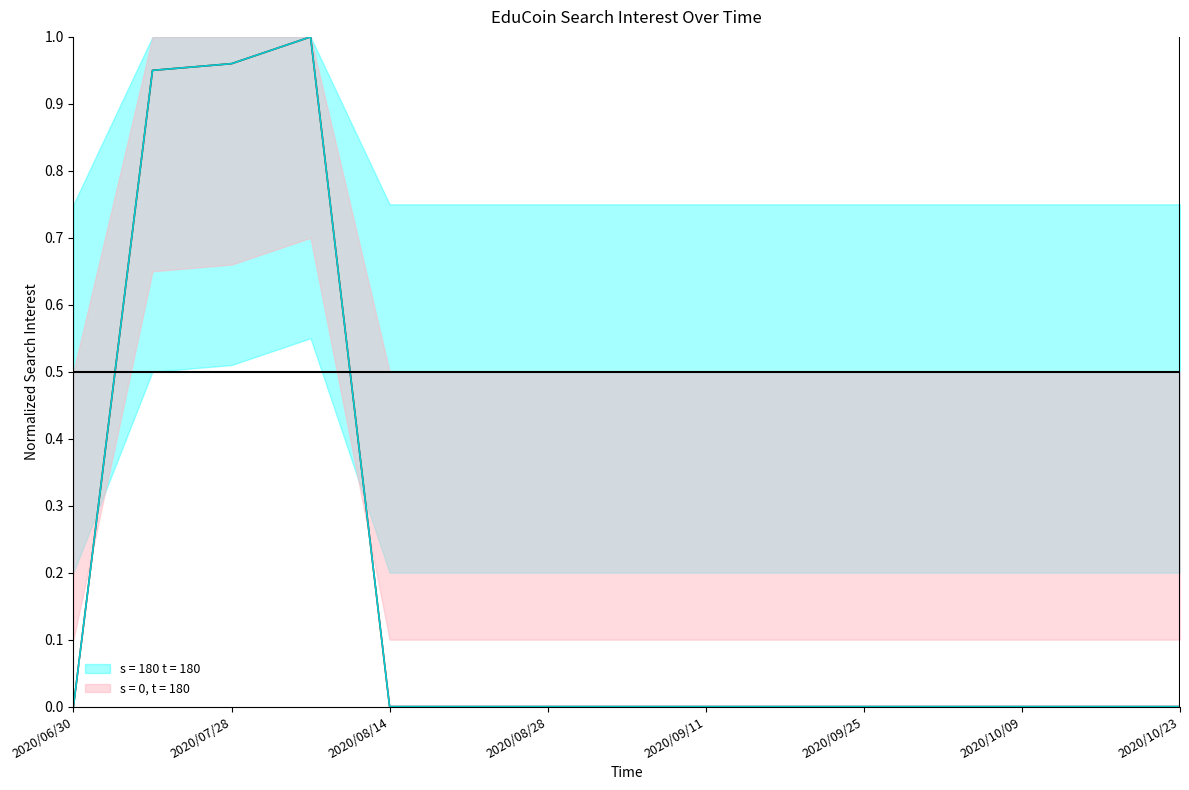

Rank the categories by value from lowest to highest.

2020/06/30, 2020/08/14, 2020/08/21, 2020/08/28, 2020/09/04, 2020/09/11, 2020/09/18, 2020/09/25, 2020/10/02, 2020/10/09, 2020/10/16, 2020/10/23, 2020/07/15, 2020/07/28, 2020/08/07